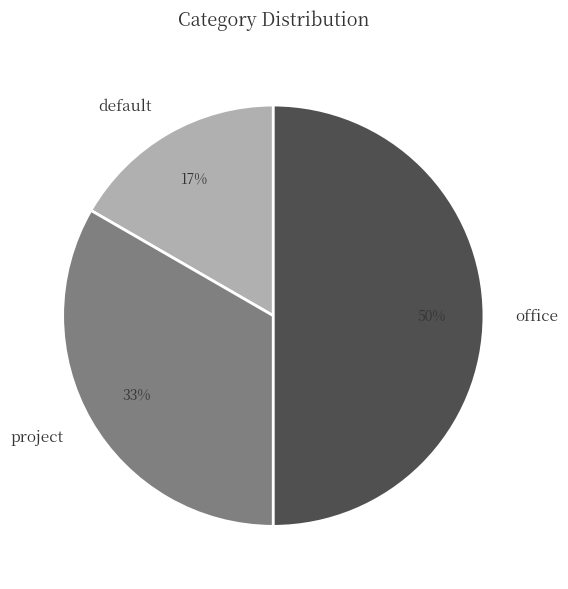

Is default the majority of the pie?

No